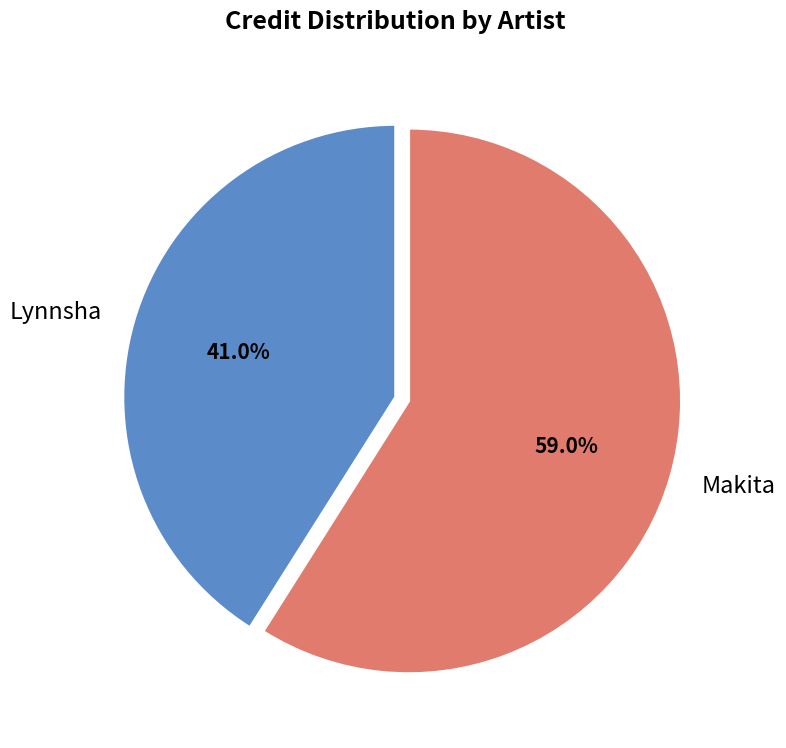

To the nearest percent, what is the difference between the Lynnsha and Makita slice percentages?

18%